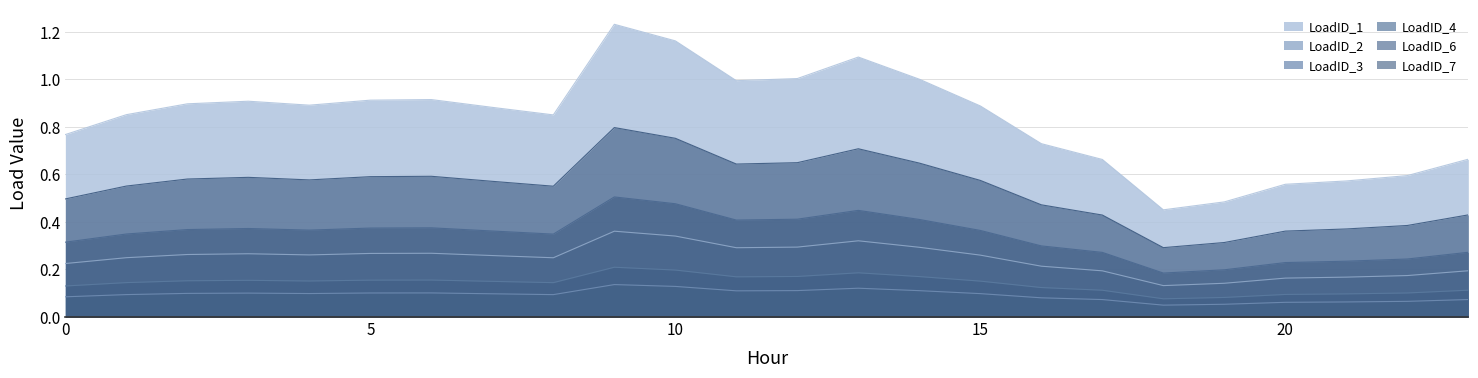

True or false: LoadID_4 and LoadID_7 intersect in this chart.

False